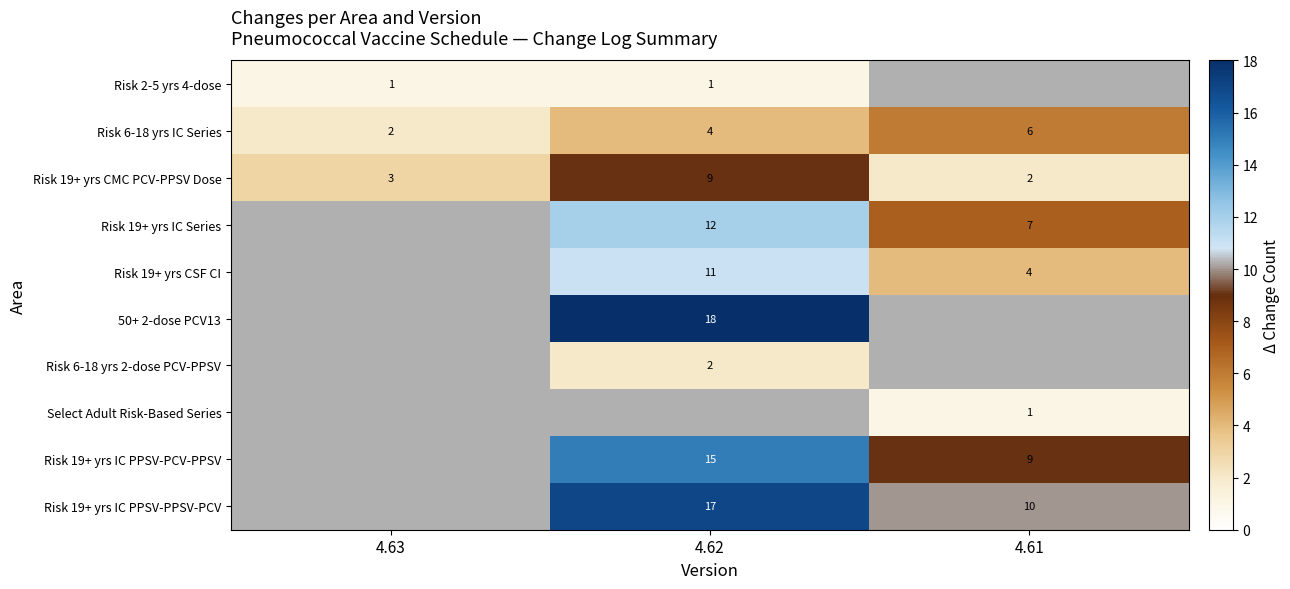

Count the number of data series in this chart.

10